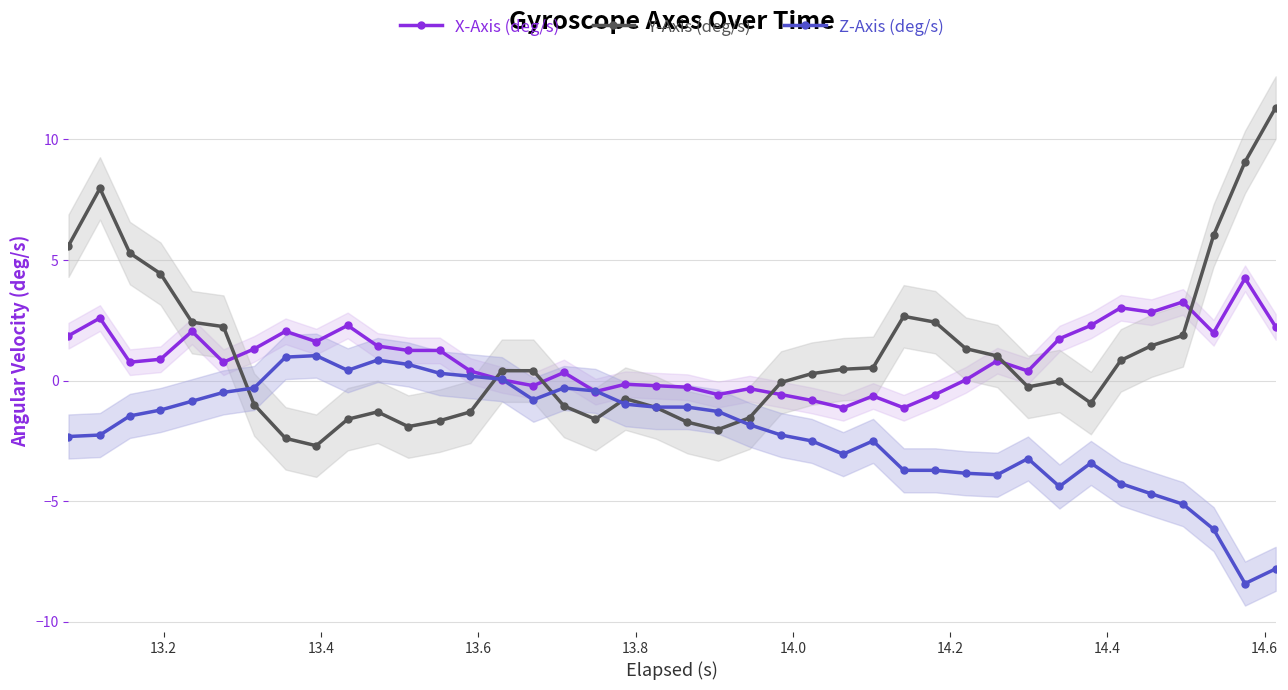

What is the value of the X-Axis (deg/s) point at the 34th from the left?

2.3